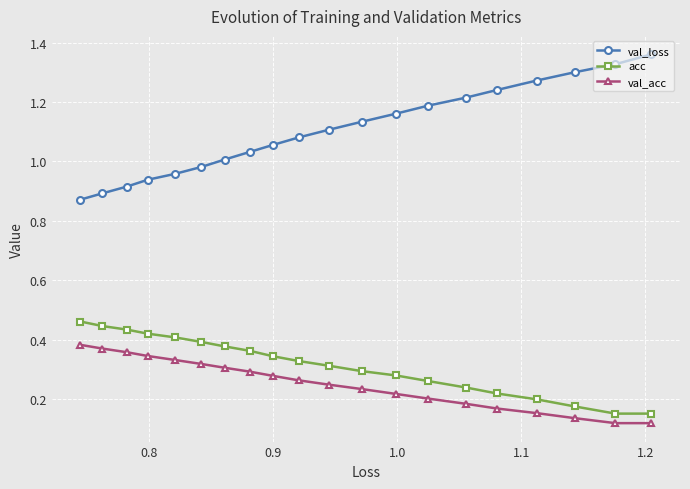

List the series in order of their peak value, highest first.

val_loss, acc, val_acc